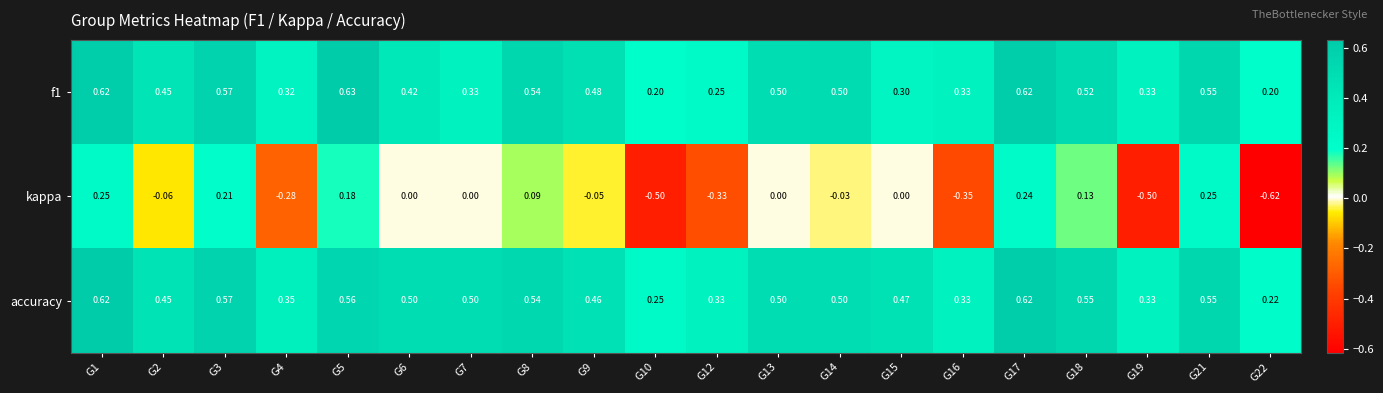

Which series has the widest spread of values?

kappa